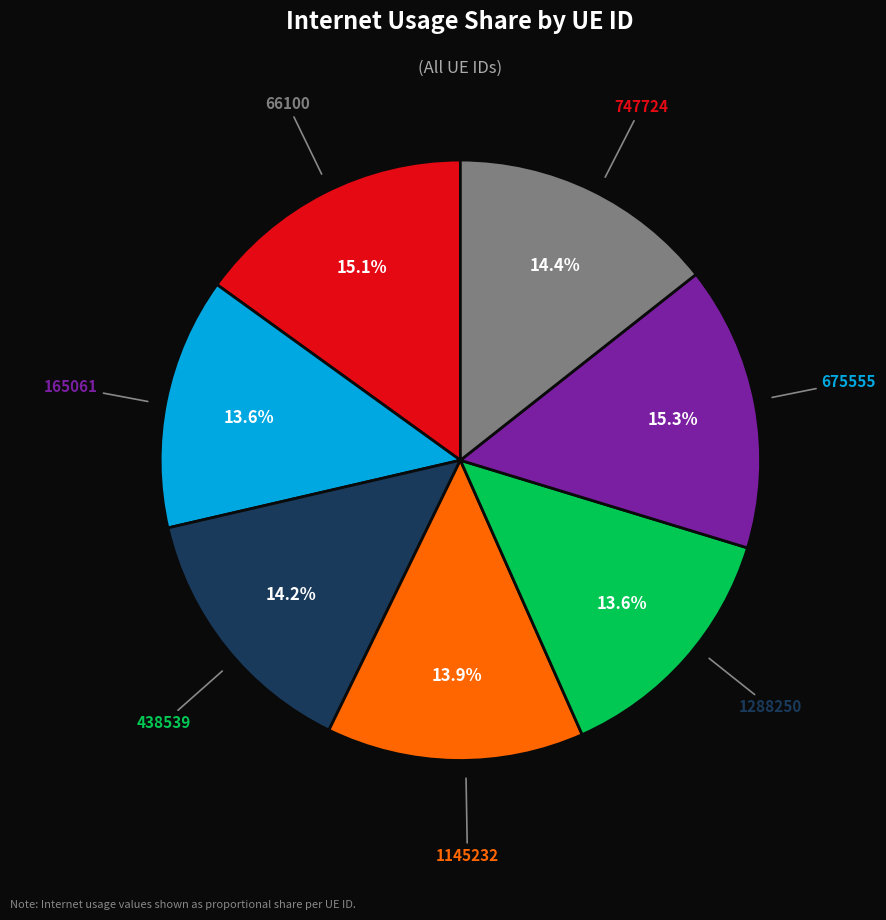

Does any single category account for the majority?

No